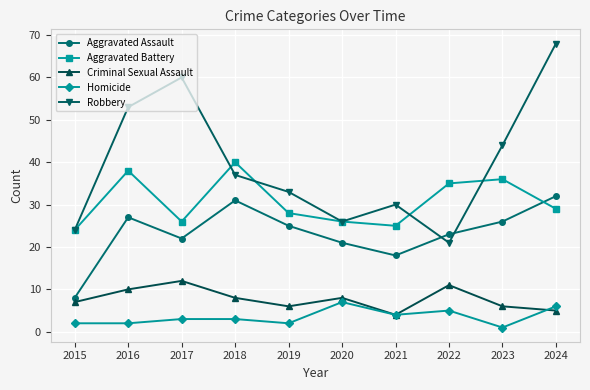

At which category does the chart reach its minimum across all series?

2023